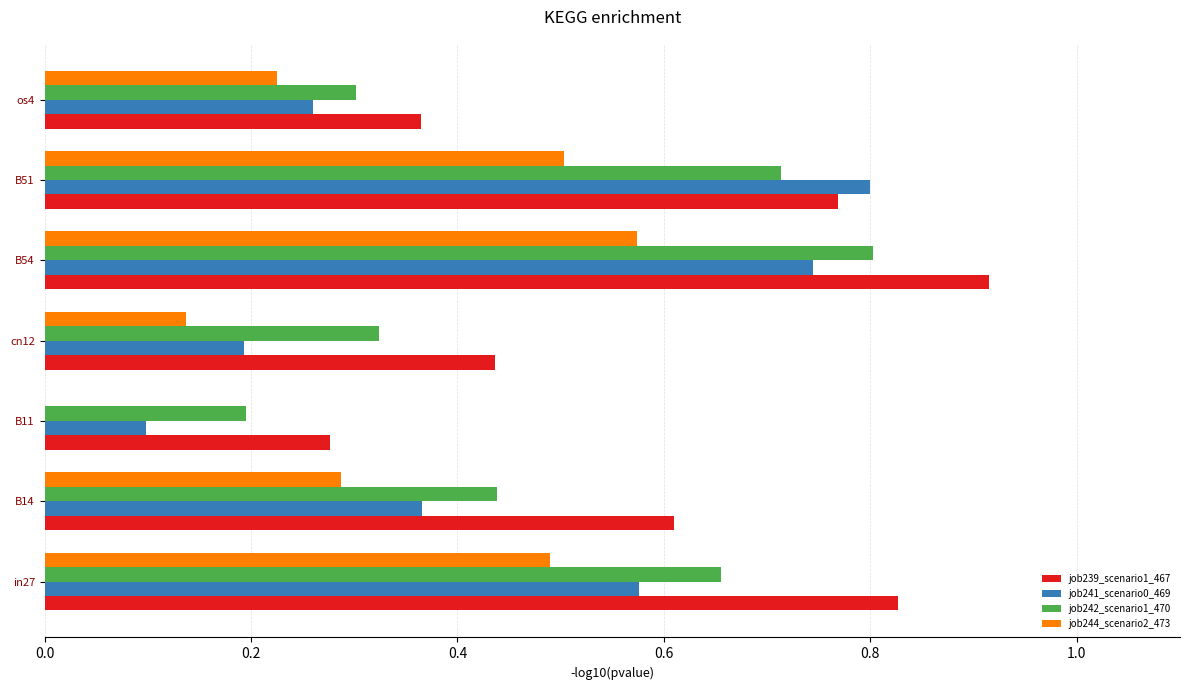

What is the sum of all job239_scenario1_467 values?

4.2